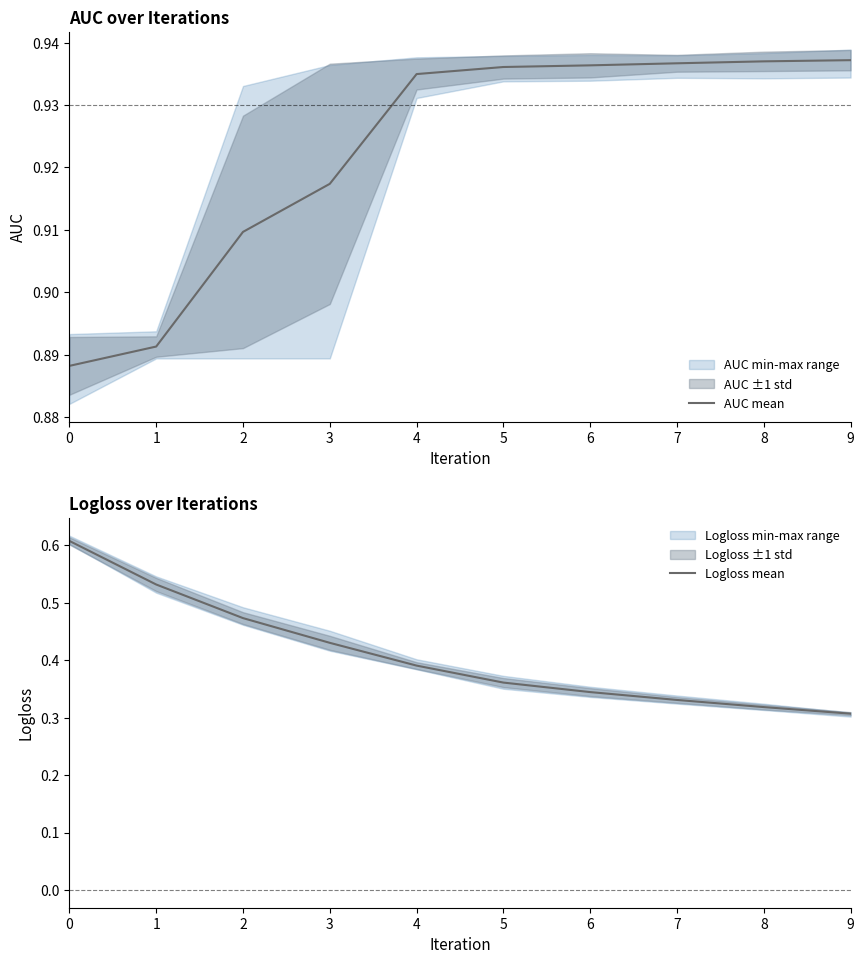

True or false: AUC mean and Logloss mean cross at least once.

False